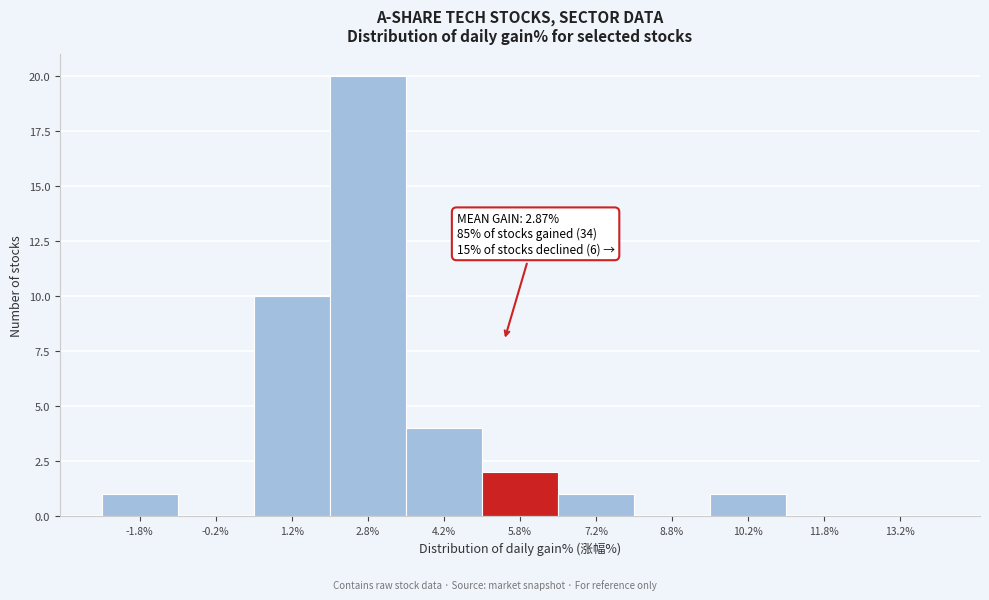

Which range on the x-axis has the tallest bar?

2.0 to 3.5